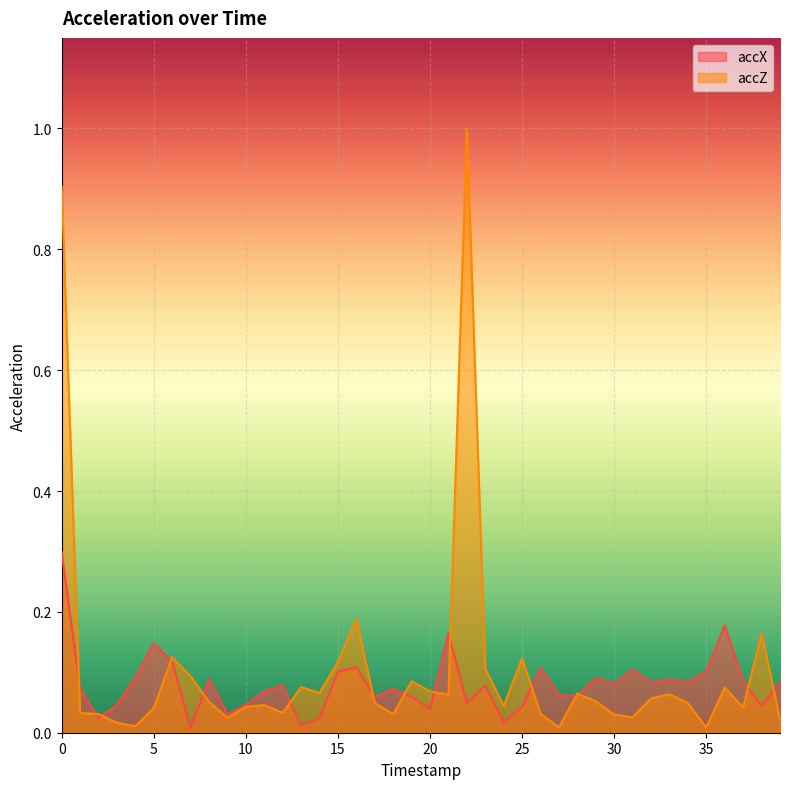

Which series changed the most between 27 and 31?

accX